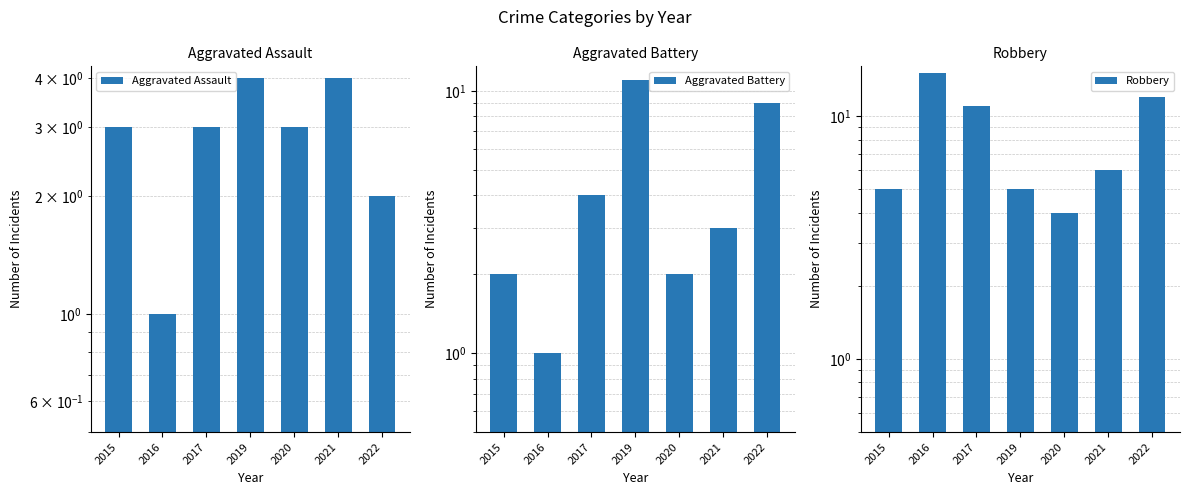

What is the lowest value of the Aggravated Battery series?

1